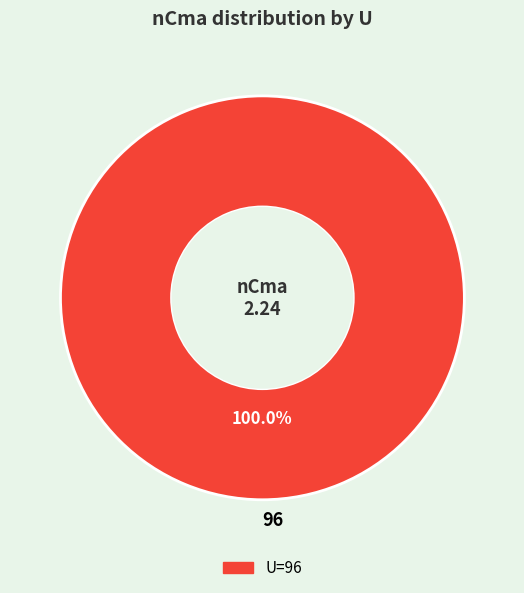

Rank the categories by value from highest to lowest.

96